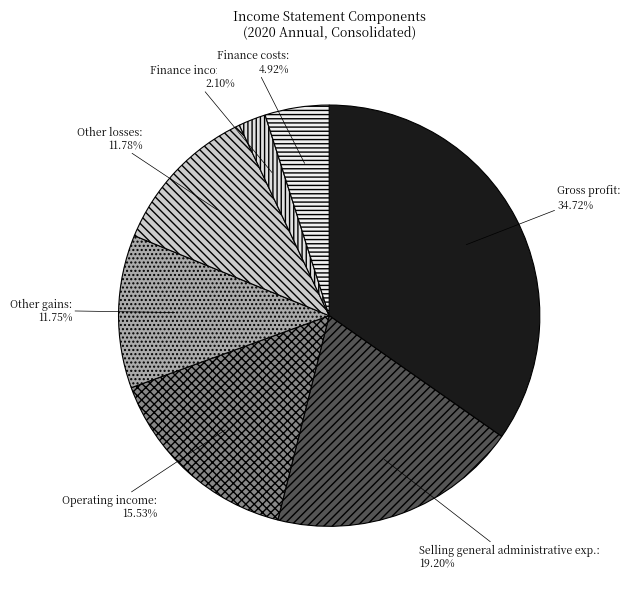

What is the total percentage of Other gains and Gross profit?

46.5%